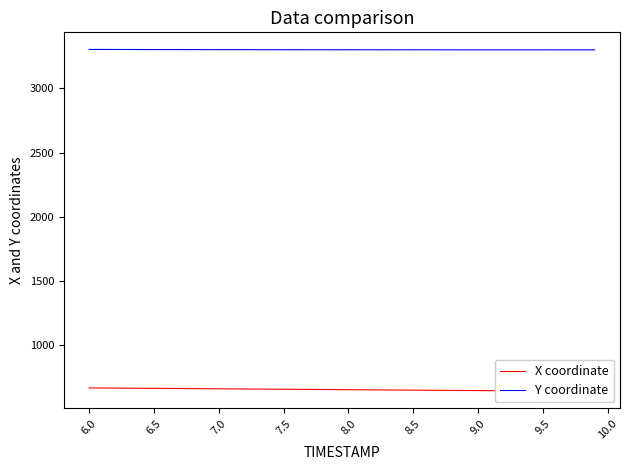

Reading left to right, what are all the values shown in this chart?

X coordinate: 669.8	669.2	668.5	667.8	667.1	666.5	665.8	665.1	664.4	663.7	663.0	662.3	661.6	660.9	660.2	659.5	658.8	658.1	657.4	656.7	656.0	655.3	654.6	653.9	653.2	652.5	651.8	651.1	650.4	649.8	649.1	648.4	647.8	647.1	646.5	645.8	645.1	644.5	643.8	643.1
Y coordinate: 3301.5	3301.3	3301.2	3301.0	3300.8	3300.7	3300.5	3300.3	3300.2	3300.0	3299.9	3299.8	3299.6	3299.5	3299.4	3299.3	3299.2	3299.1	3299.0	3298.9	3298.9	3298.8	3298.7	3298.7	3298.6	3298.6	3298.5	3298.5	3298.4	3298.4	3298.4	3298.3	3298.3	3298.3	3298.2	3298.2	3298.2	3298.2	3298.1	3298.1